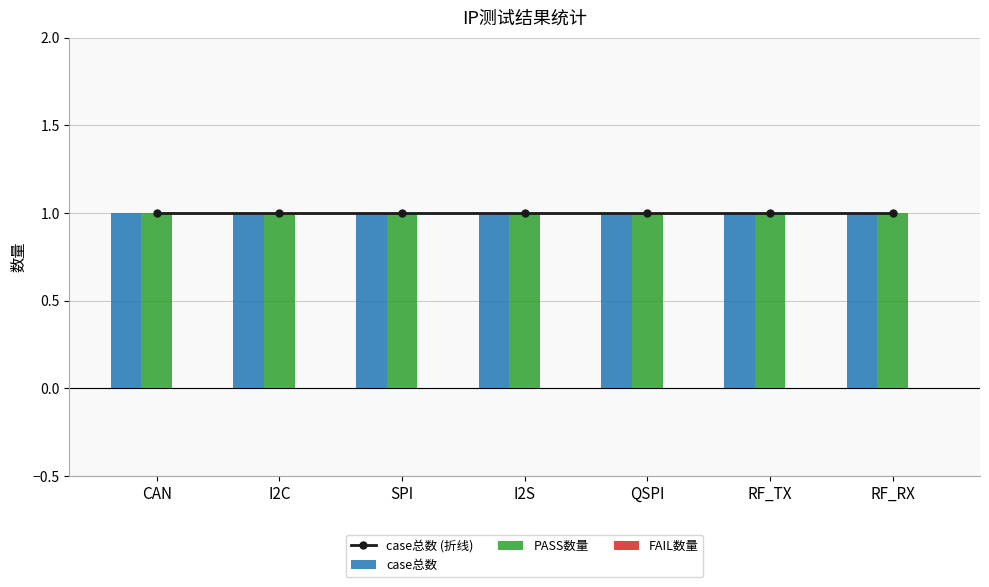

What is the label of the 2nd bar from the right?

RF_TX